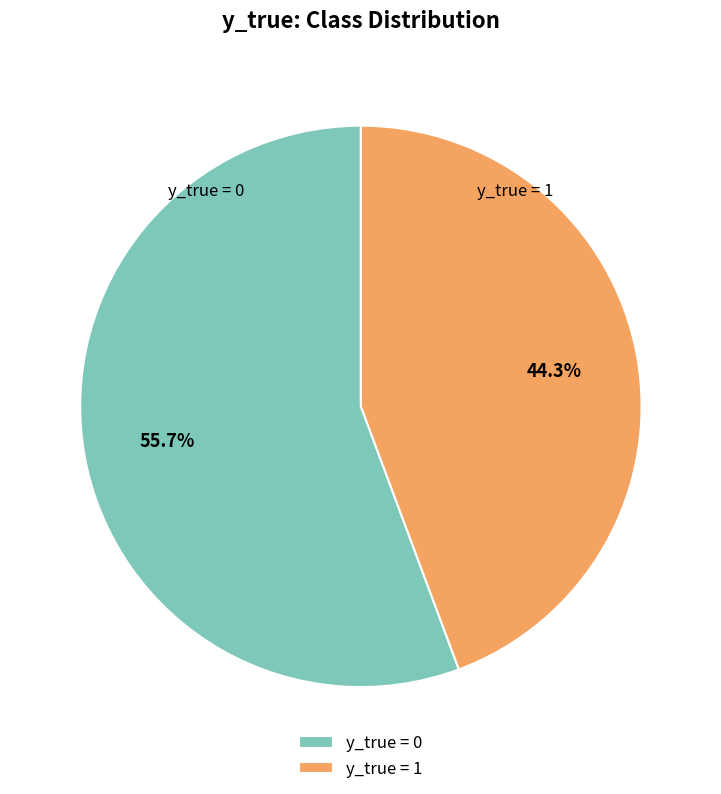

What is the ratio of the value at y_true = 0 to the value at y_true = 1?

1.3